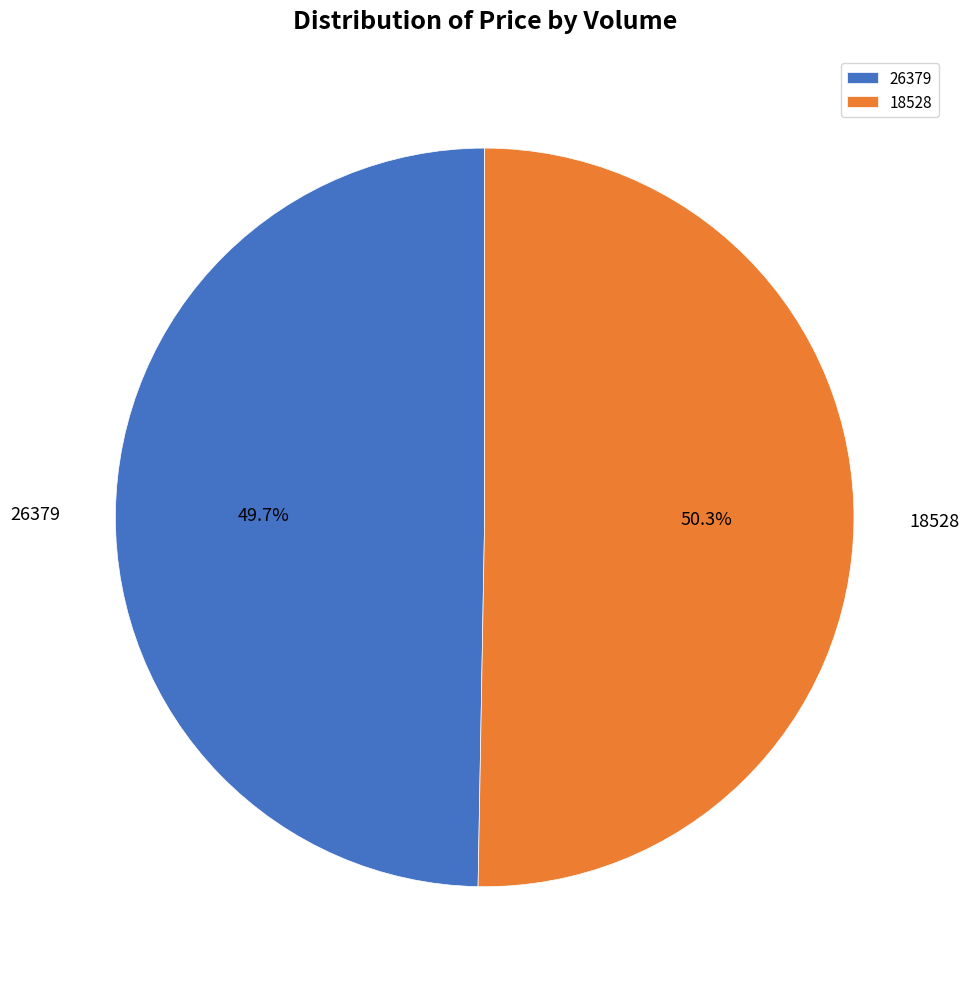

To the nearest percent, what is the average slice percentage?

50%